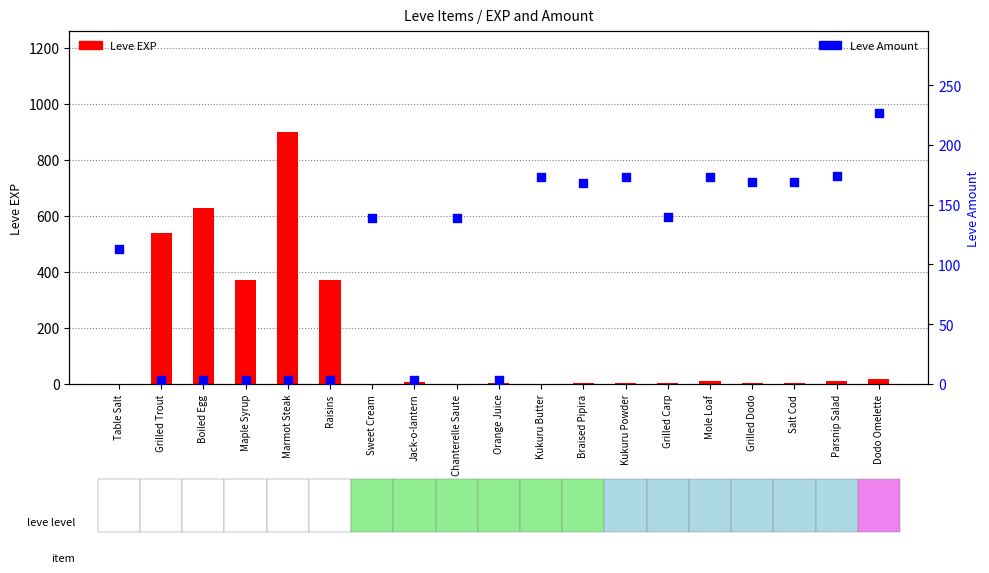

Is the value of Leve EXP at Mole Loaf greater than the value of Leve Amount at Marmot Steak?

Yes